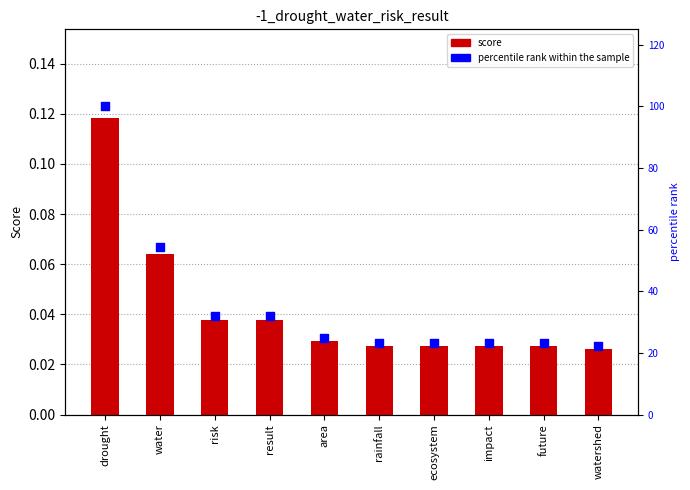

Which series contains the lowest Y value?

score